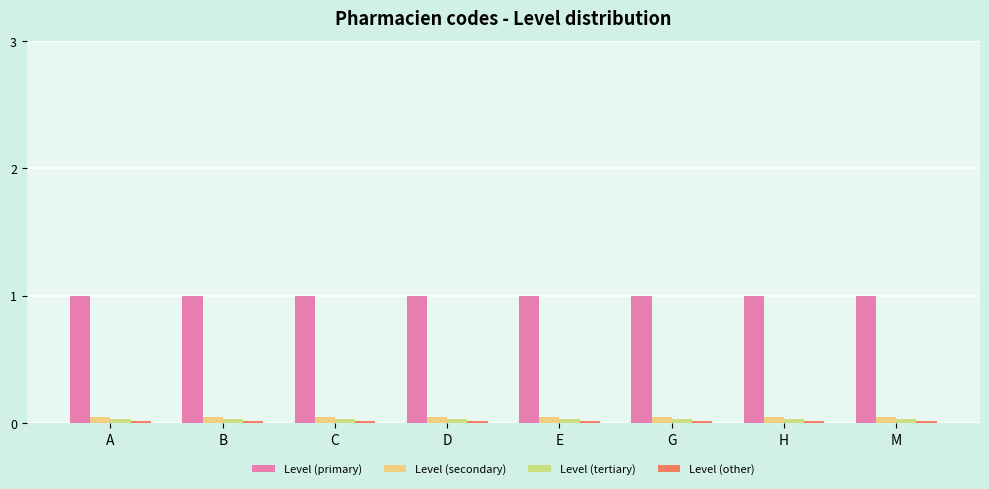

What is the lowest value of the Level (primary) series?

1.0